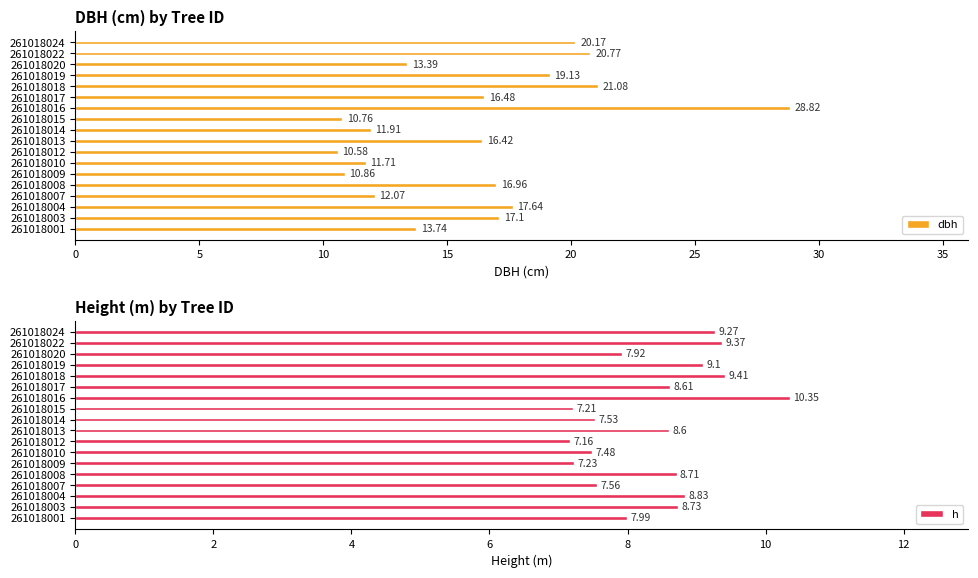

Reading right to left, list all the values displayed in this chart.

dbh: 20.2	20.8	13.4	19.1	21.1	16.5	28.8	10.8	11.9	16.4	10.6	11.7	10.9	17.0	12.1	17.6	17.1	13.7
h: 9.3	9.4	7.9	9.1	9.4	8.6	10.3	7.2	7.5	8.6	7.2	7.5	7.2	8.7	7.6	8.8	8.7	8.0